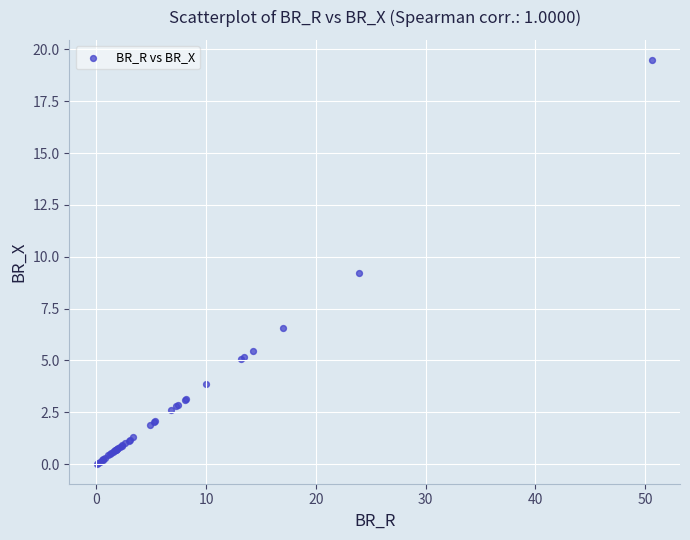

What Y value in the scatter plot is closest to 9?

9.2